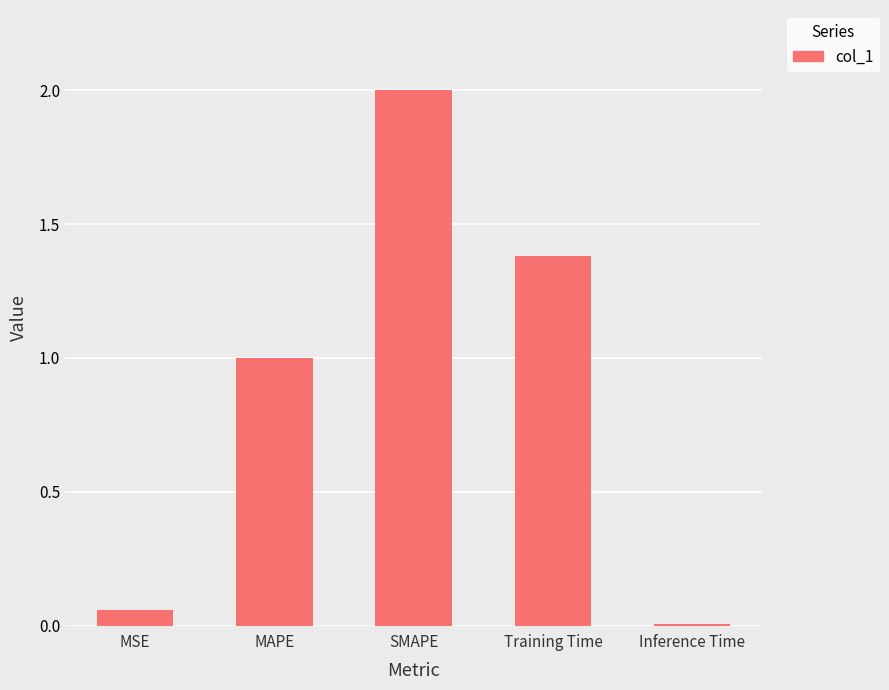

What is the greatest value displayed?

2.0